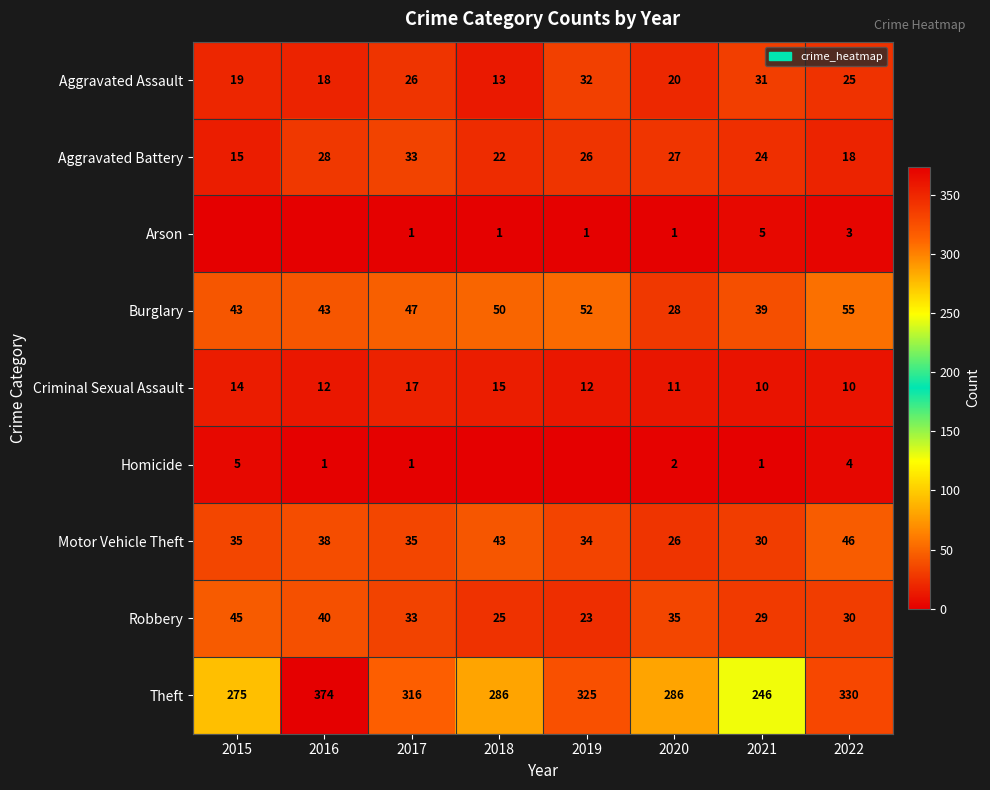

True or false: Theft has a value of 330 at 2022.

True